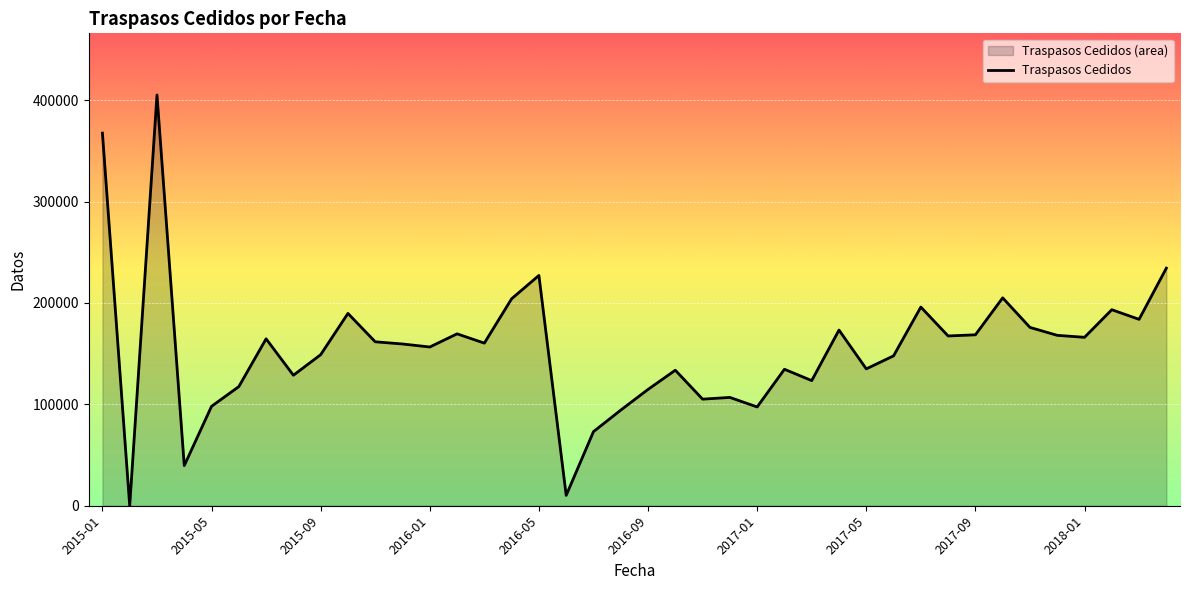

The value at 33 is 133099. True or false?

False